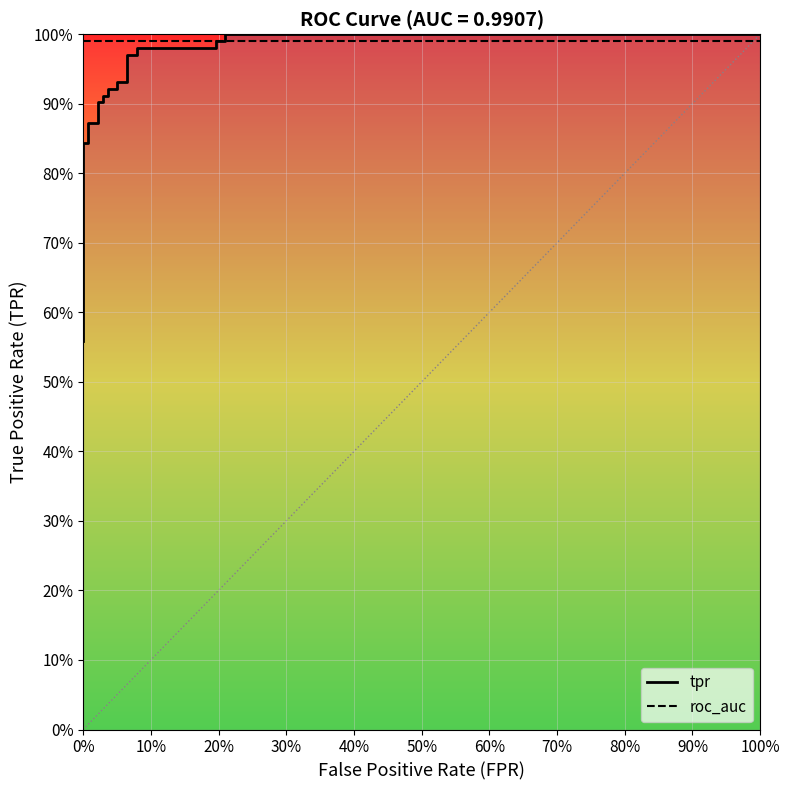

What is the average value of the roc_auc series?

1.0